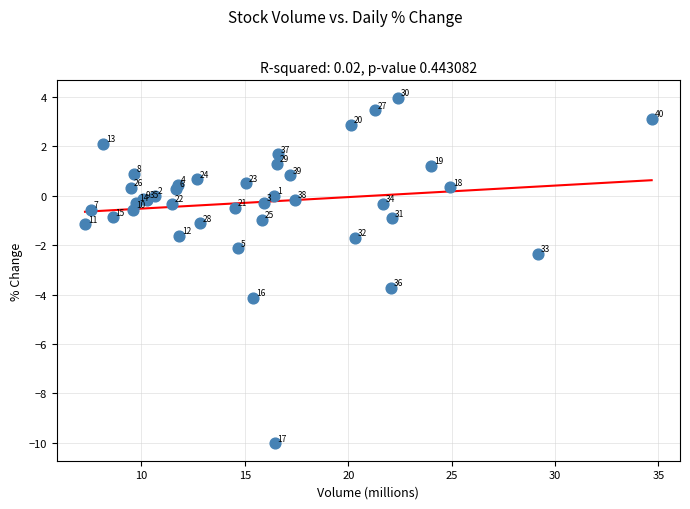

What Y value in the scatter plot is closest to -3?

-2.4